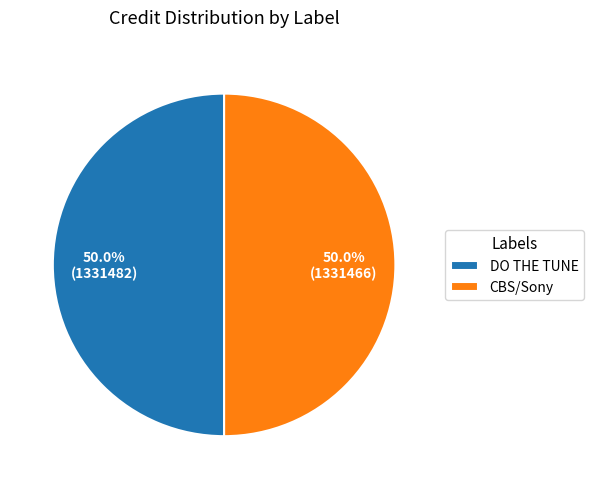

How many segments does this pie chart have?

2